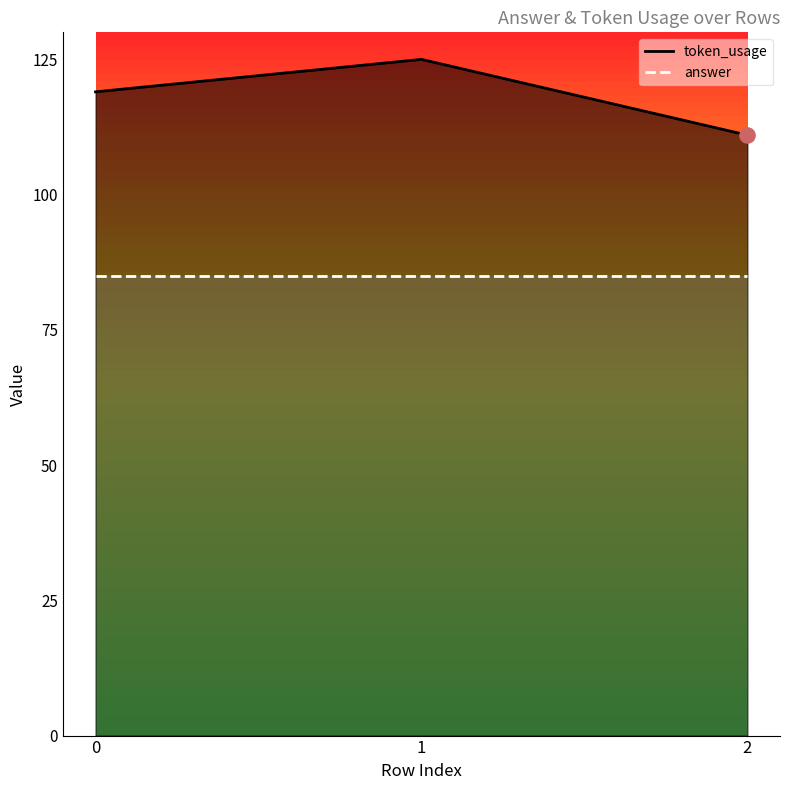

Between 2 and 1, which is larger?

1